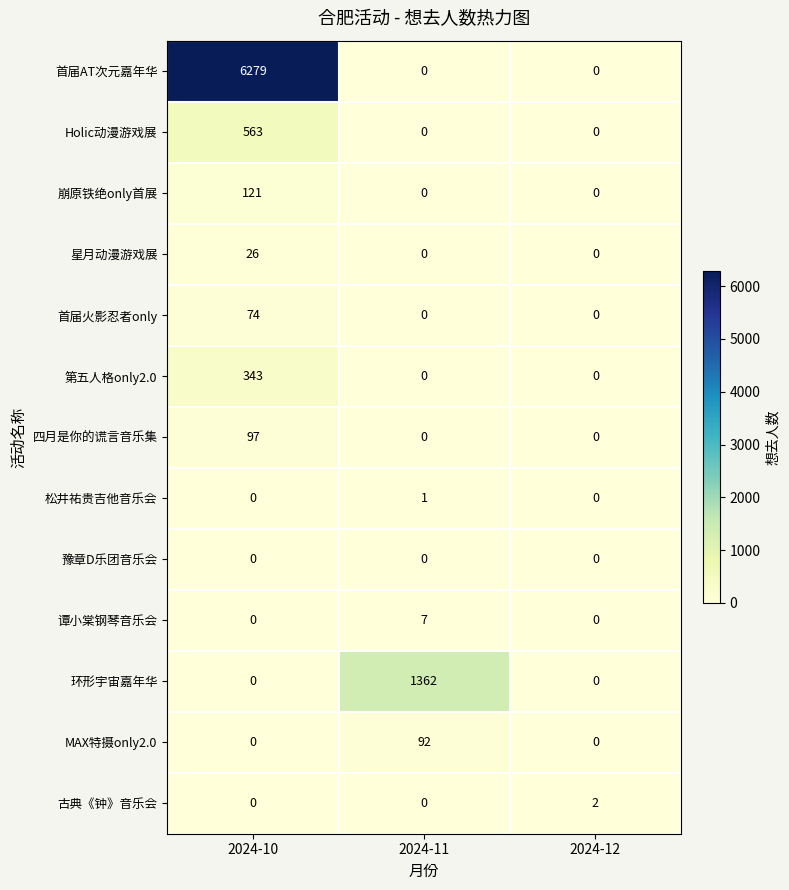

What is the total value across all series at 2024-10?

7503